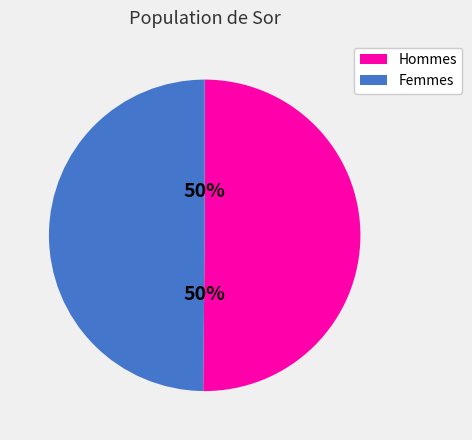

Approximately how many times larger is the value at Hommes compared to Femmes?

1.0